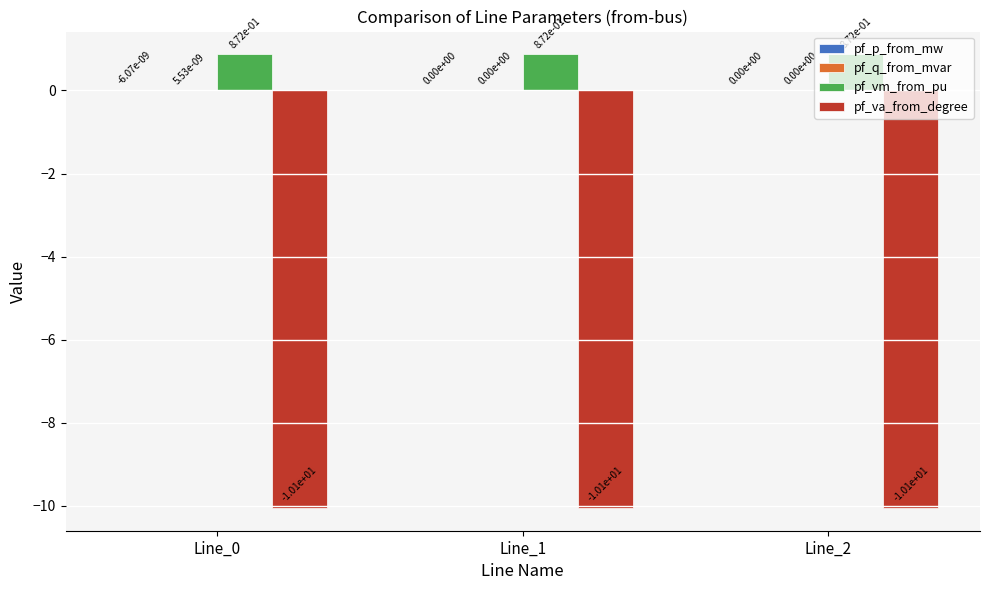

Which series has the largest total across all categories?

pf_vm_from_pu